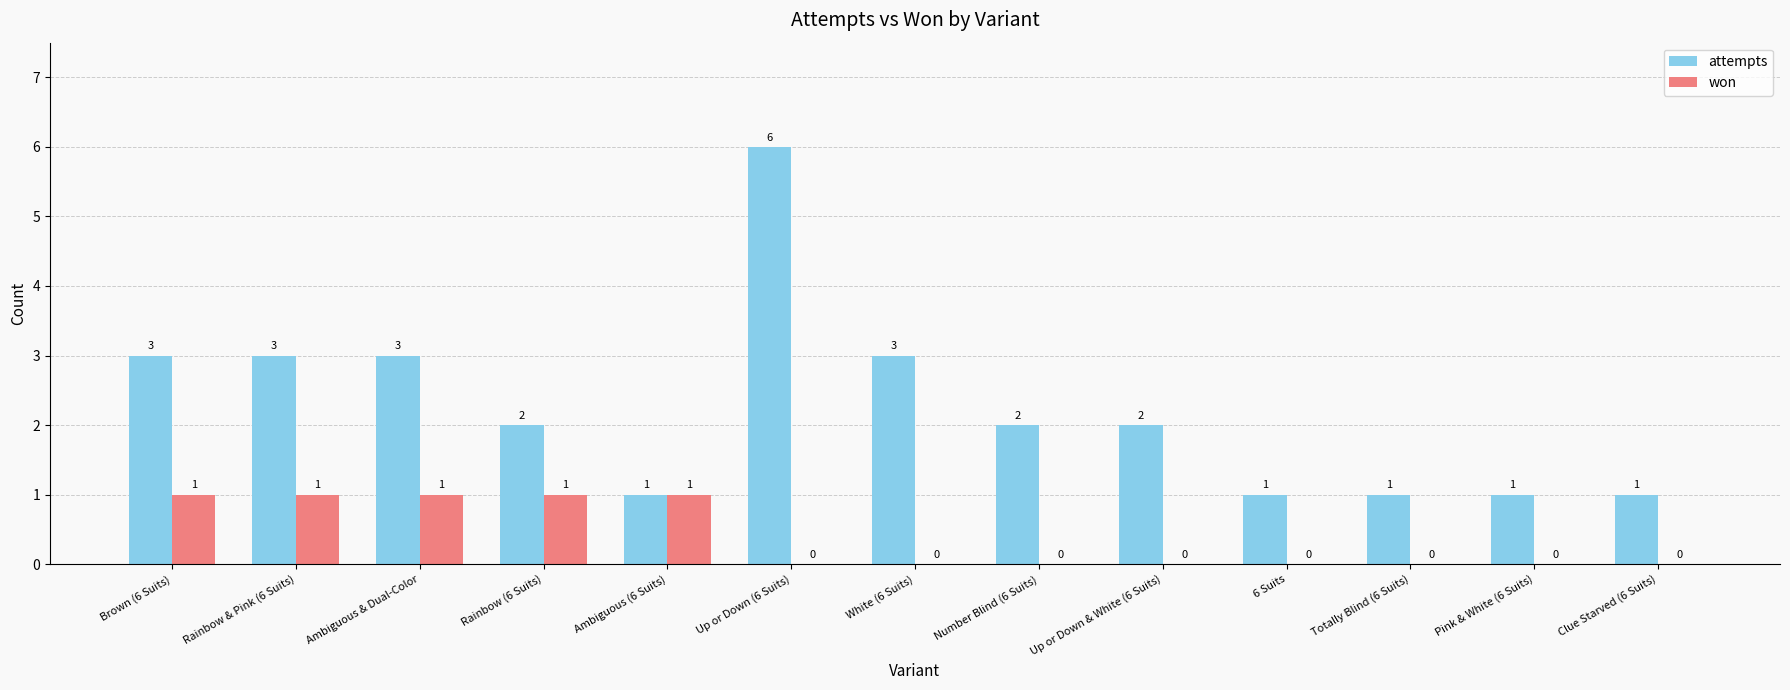

Count the won values in the range 0 to 1.

13